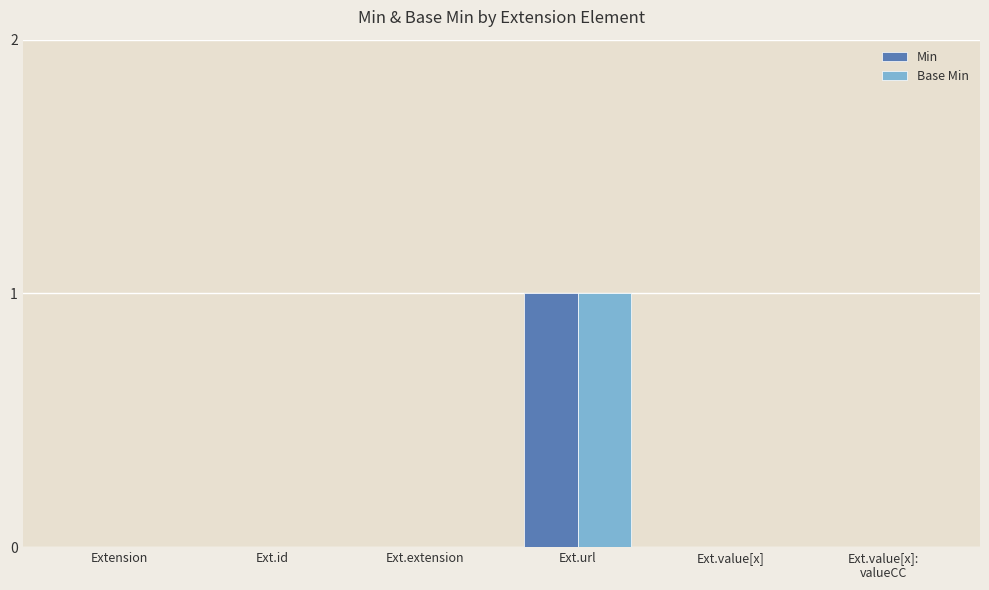

The Min series shows 0 at Ext.extension. True or false?

True